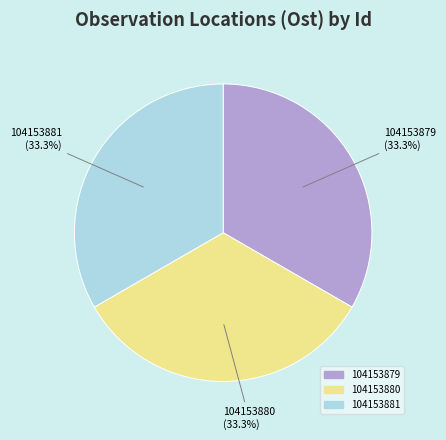

What percentage do 104153881 and 104153880 together represent?

66.7%